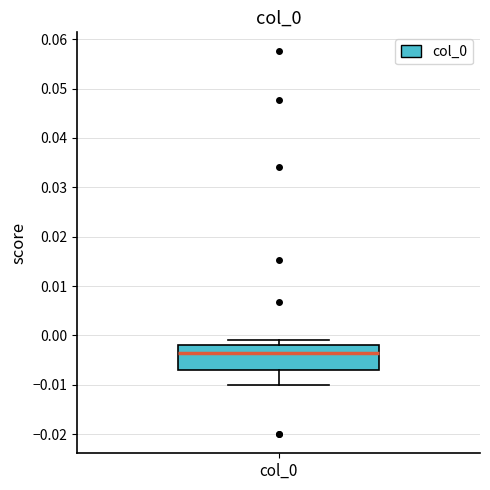

Read this box plot against the y-axis: the position of the median line, the range covered by the box, and the ends of both whiskers. The values are not printed on the chart, so give them approximately, as read against the axis.

median -0.003, box -0.007 to -0.002, whiskers -0.010 to -0.001